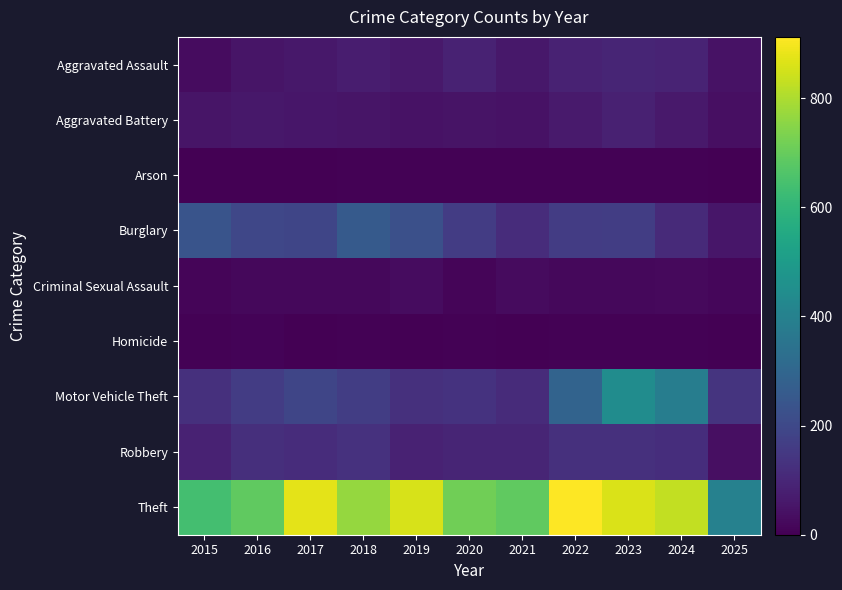

Which series has the largest total across all categories?

Theft